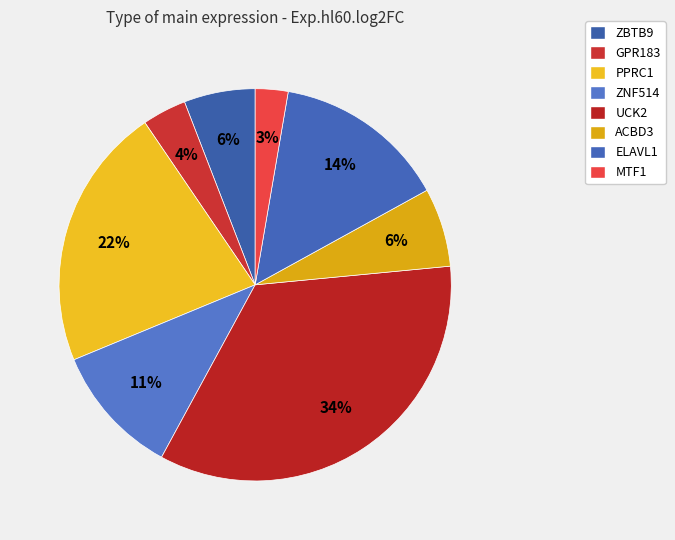

To the nearest percent, what is the combined percentage of UCK2 and ACBD3?

41%